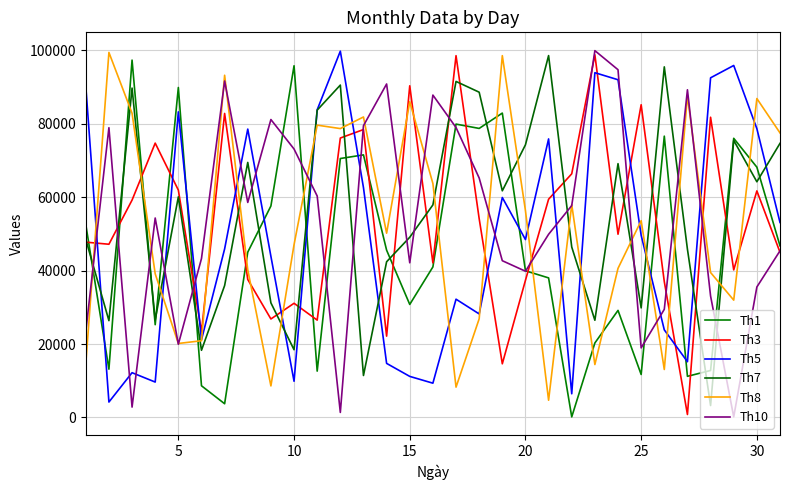

What is the value of the Th10 point at the 17th from the left?

78953